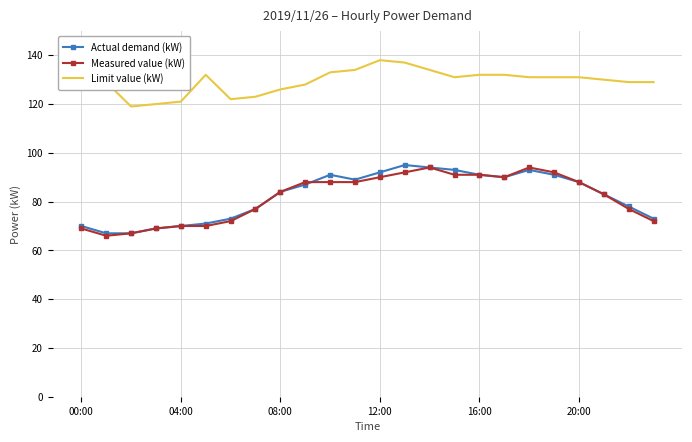

Which series has the largest total across all categories?

Limit value (kW)